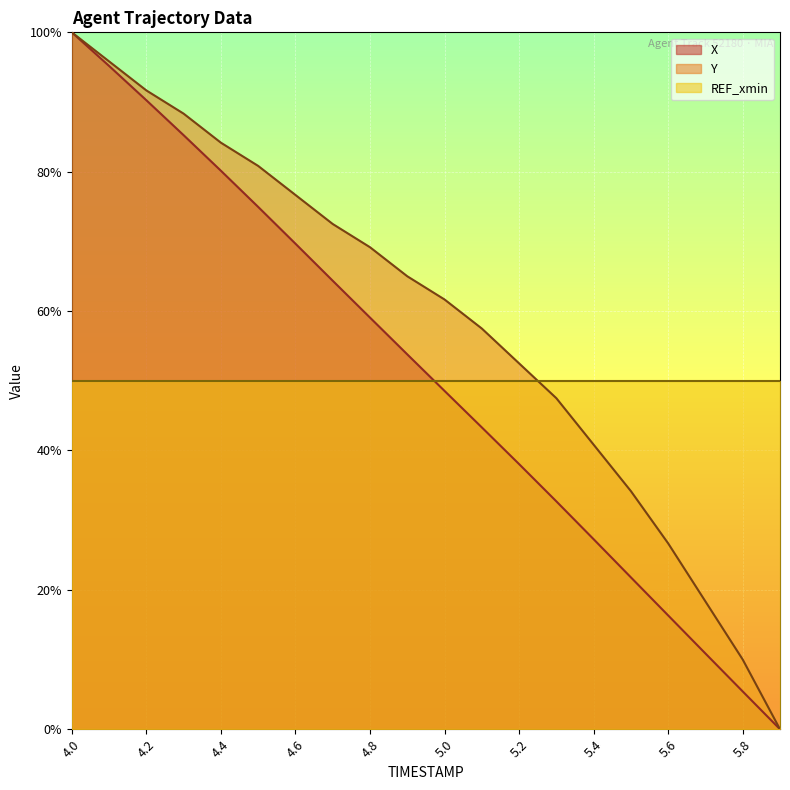

True or false: X and Y intersect in this chart.

False